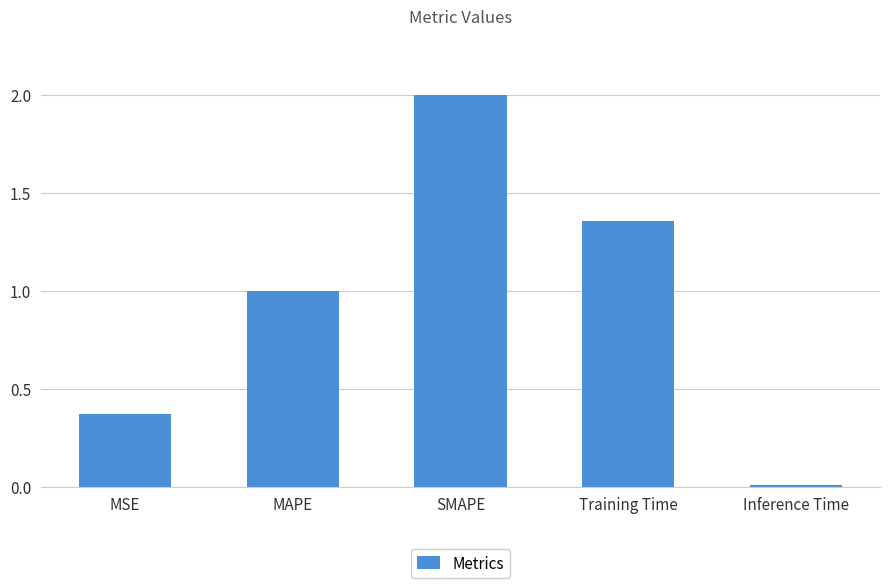

True or false: the data shows 0.0 at Inference Time.

True